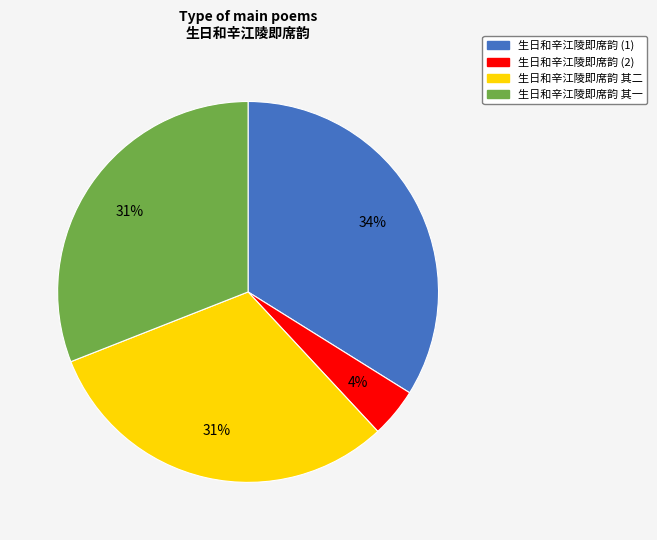

To the nearest percent, what is the average slice percentage?

25%